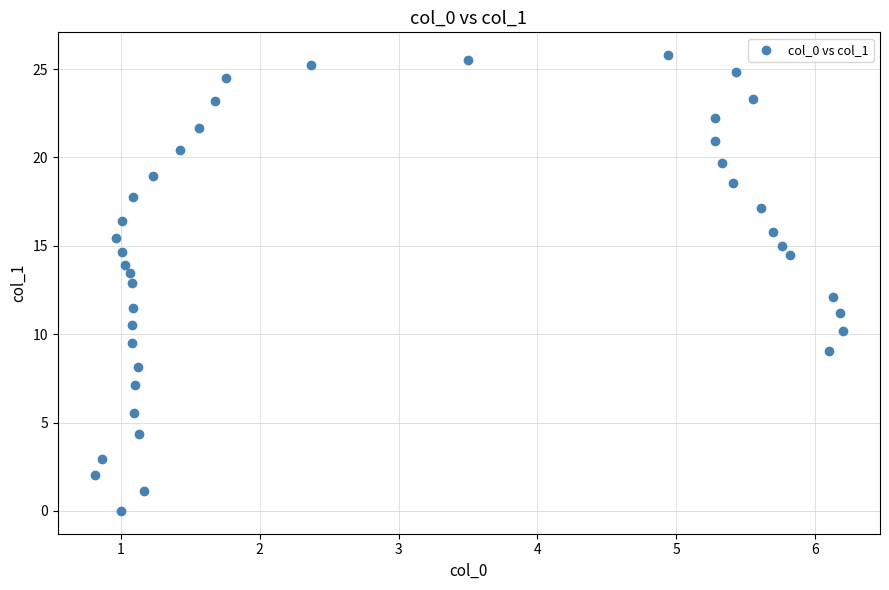

What is the range of Y values (max minus min)?

25.8